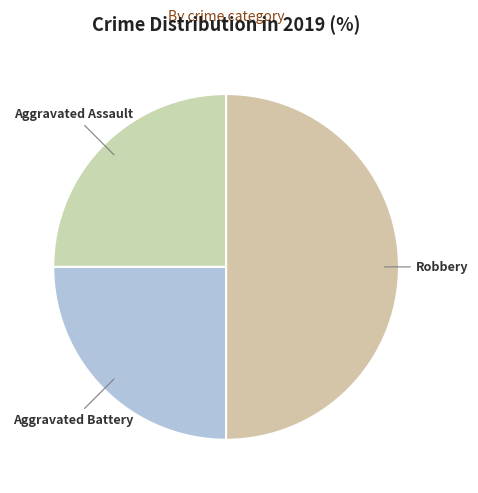

True or false: Aggravated Assault accounts for 25% of the total.

True